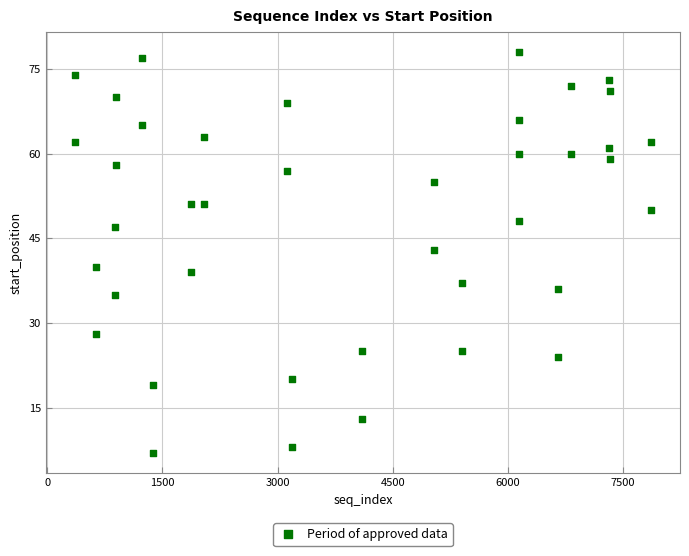

What is the range of X values (max minus min)?

7513